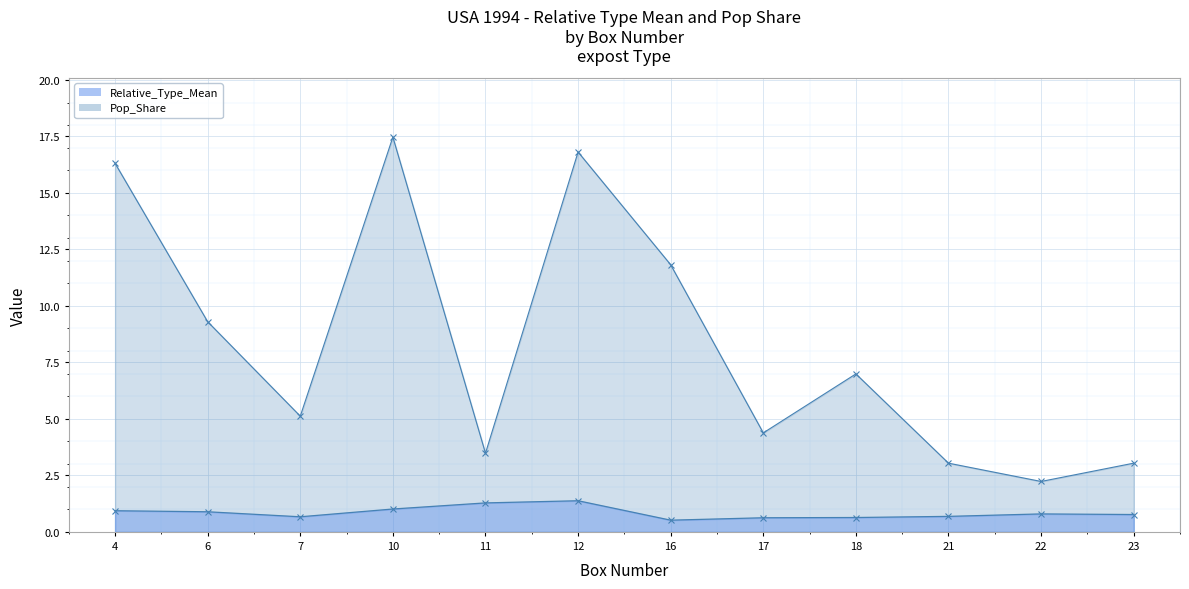

True or false: Relative_Type_Mean and Pop_Share cross at least once.

False